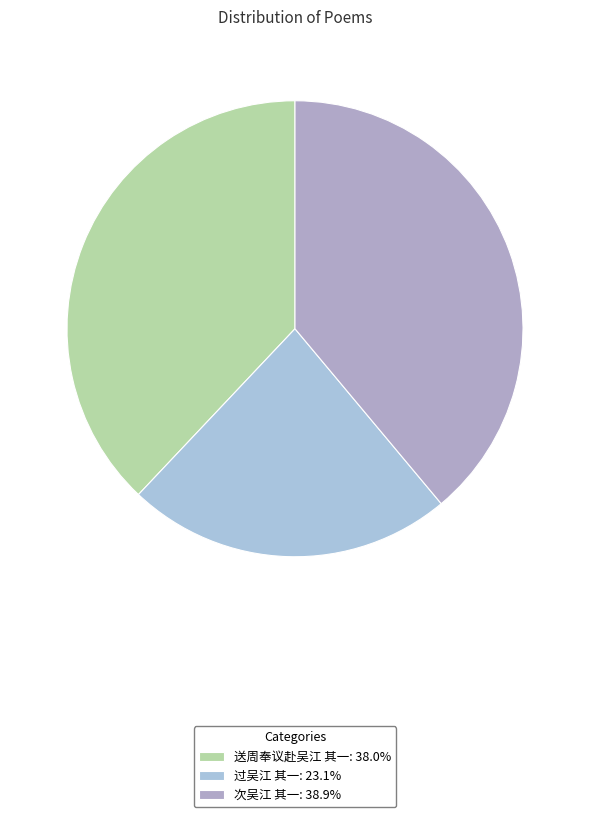

To the nearest percent, what percentage of the pie is 过吴江 其一?

23%